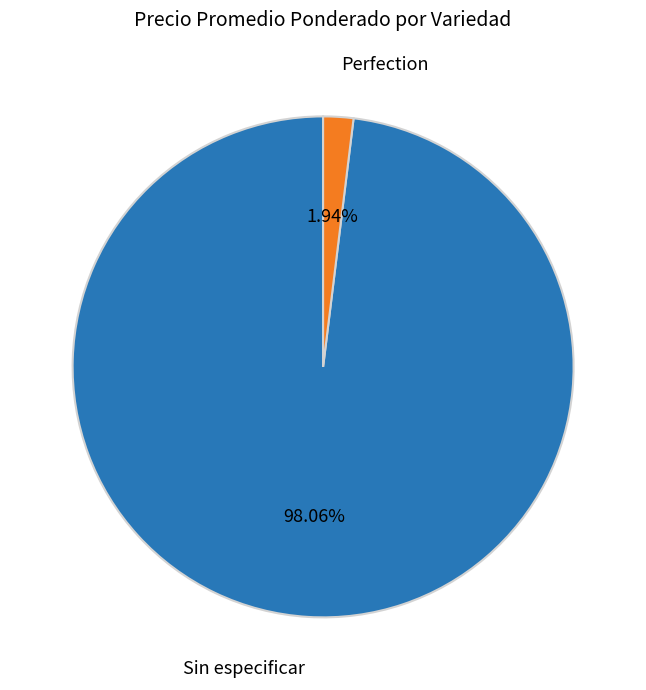

Is there any slice that represents more than half of the pie?

Yes